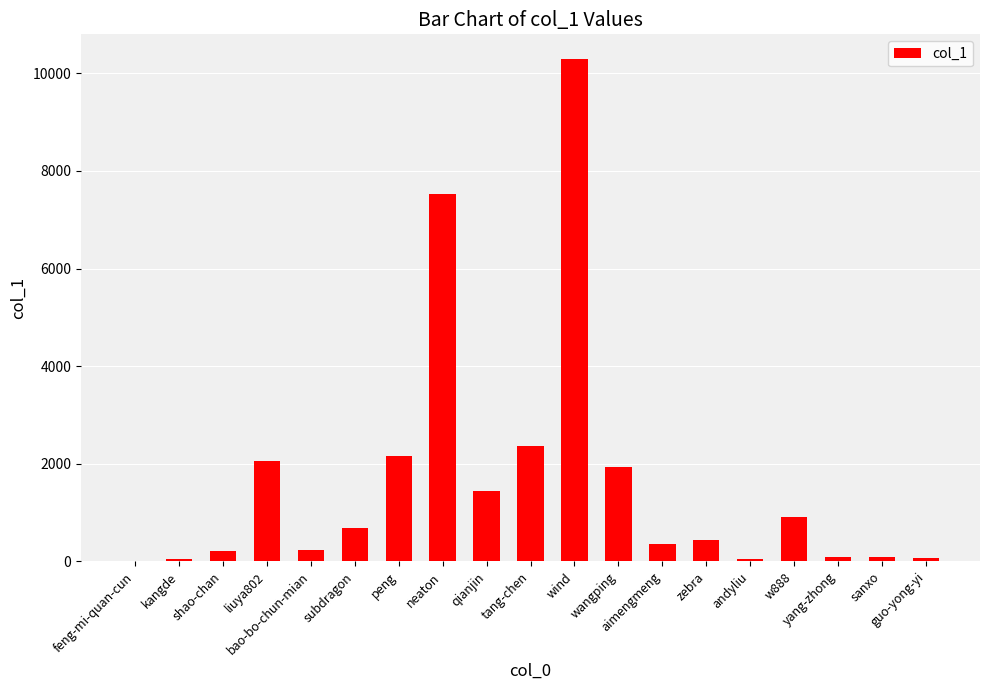

What is the sum of all values?

30984